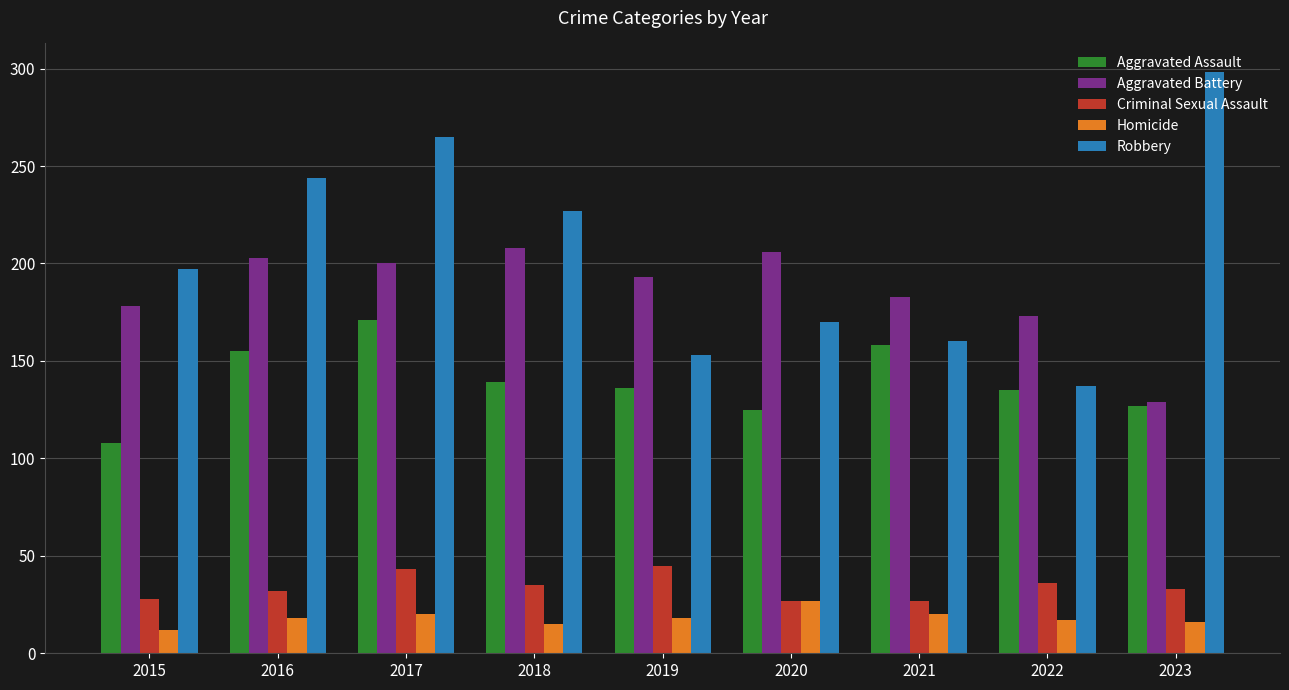

Rank the series by their maximum value, from lowest to highest.

Homicide, Criminal Sexual Assault, Aggravated Assault, Aggravated Battery, Robbery